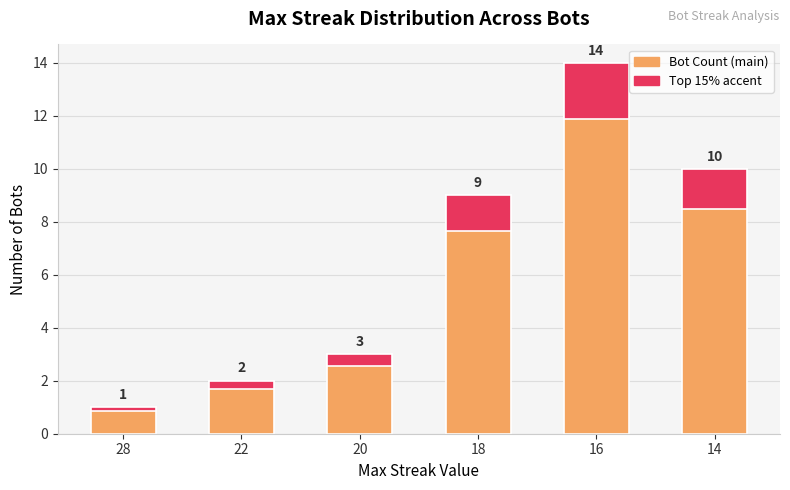

Count the number of data series in this chart.

1